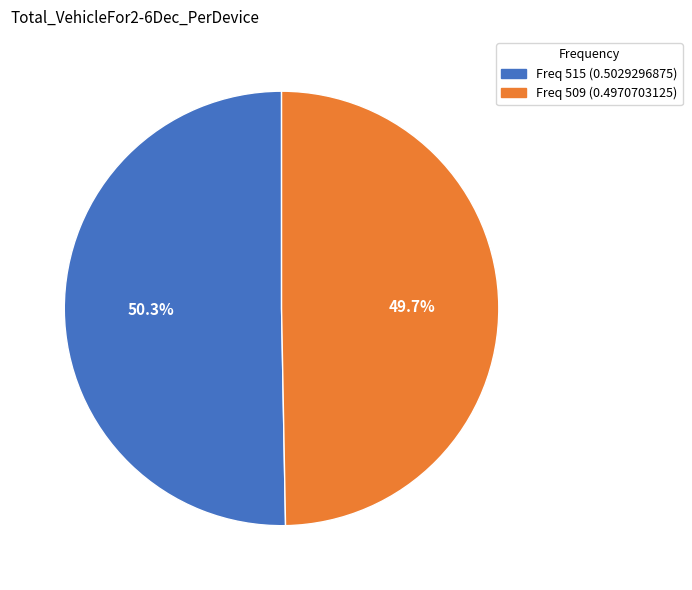

Does any single category account for the majority?

Yes